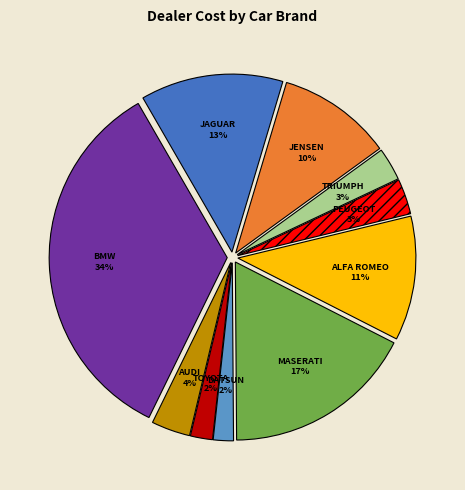

To the nearest percent, what portion does TRIUMPH represent?

3%